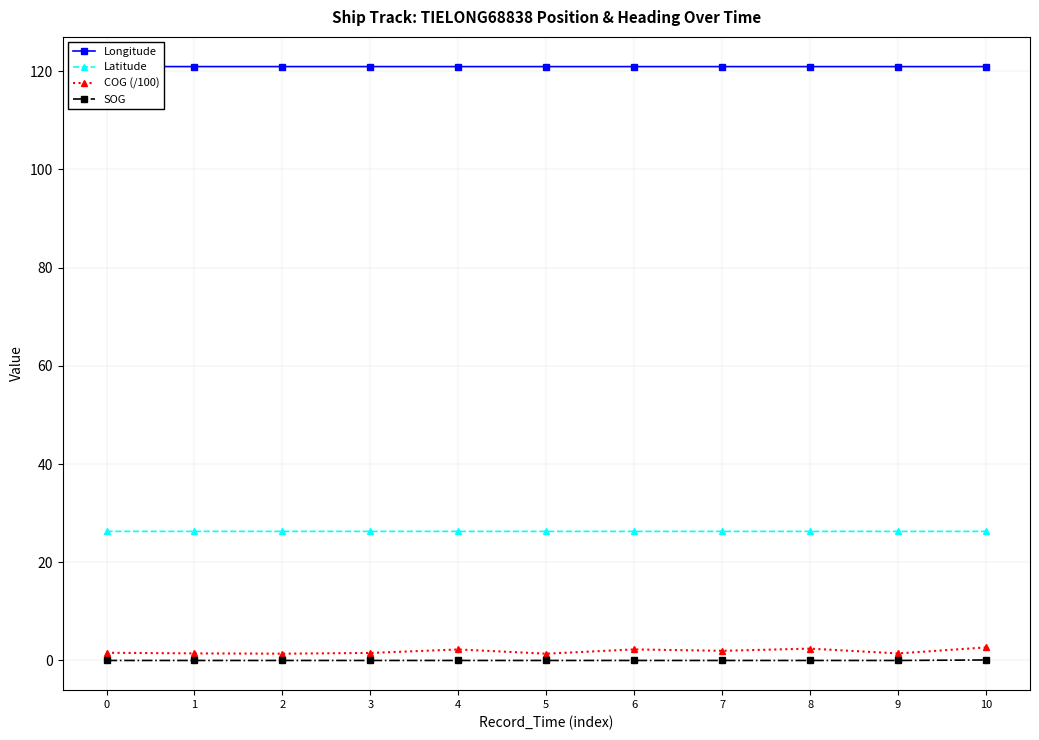

Rank the series at 2 from highest to lowest value.

Longitude, Latitude, COG (/100), SOG